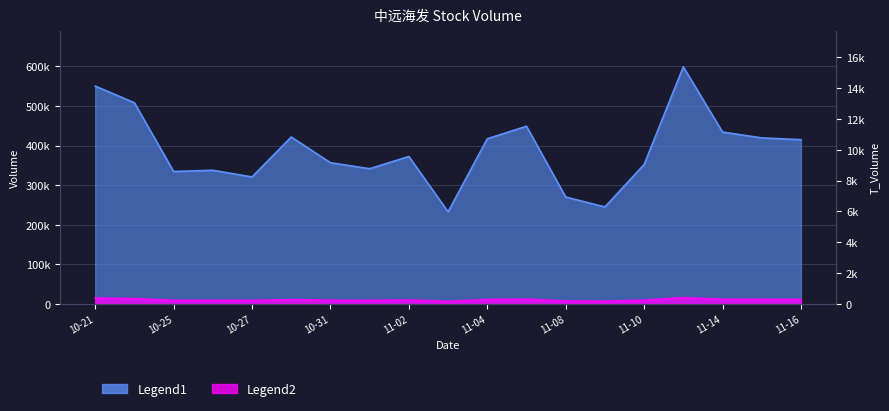

At which label does t_volume reach its minimum?

2022-11-03